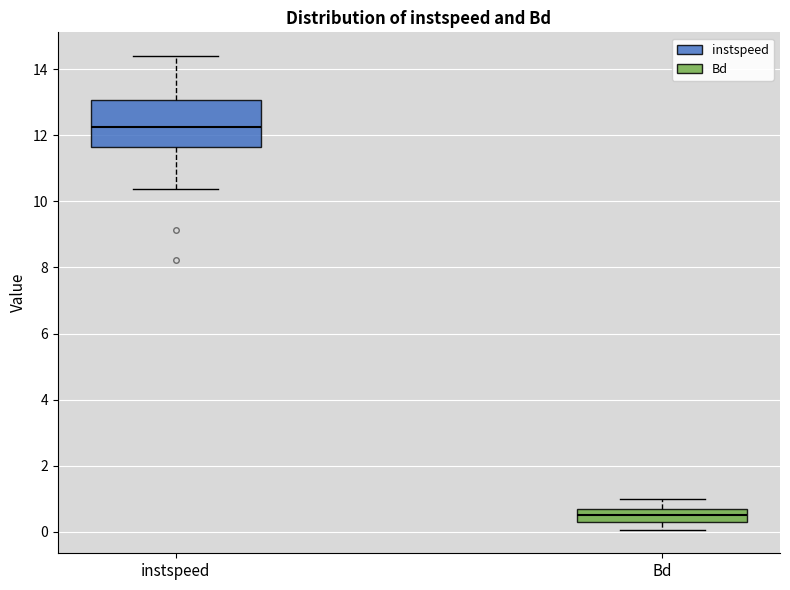

Where does the lower whisker of the box for instspeed end on the y-axis? The values are not printed on the chart, so give them approximately, as read against the axis.

10.4